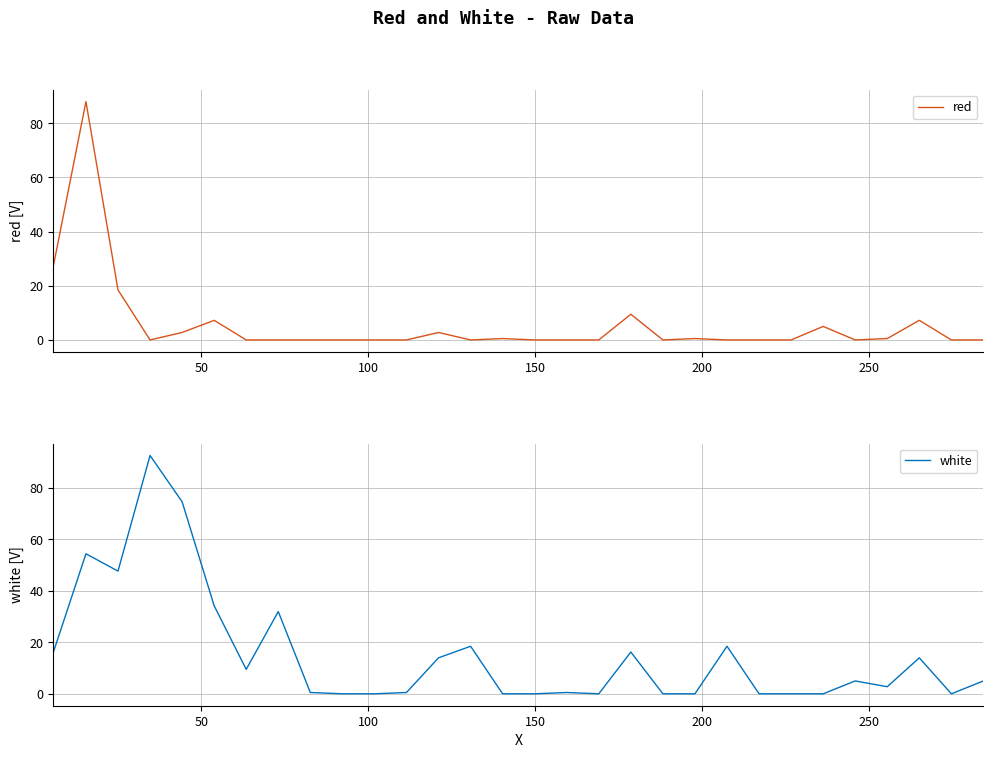

How many categories are shown in the chart?

30